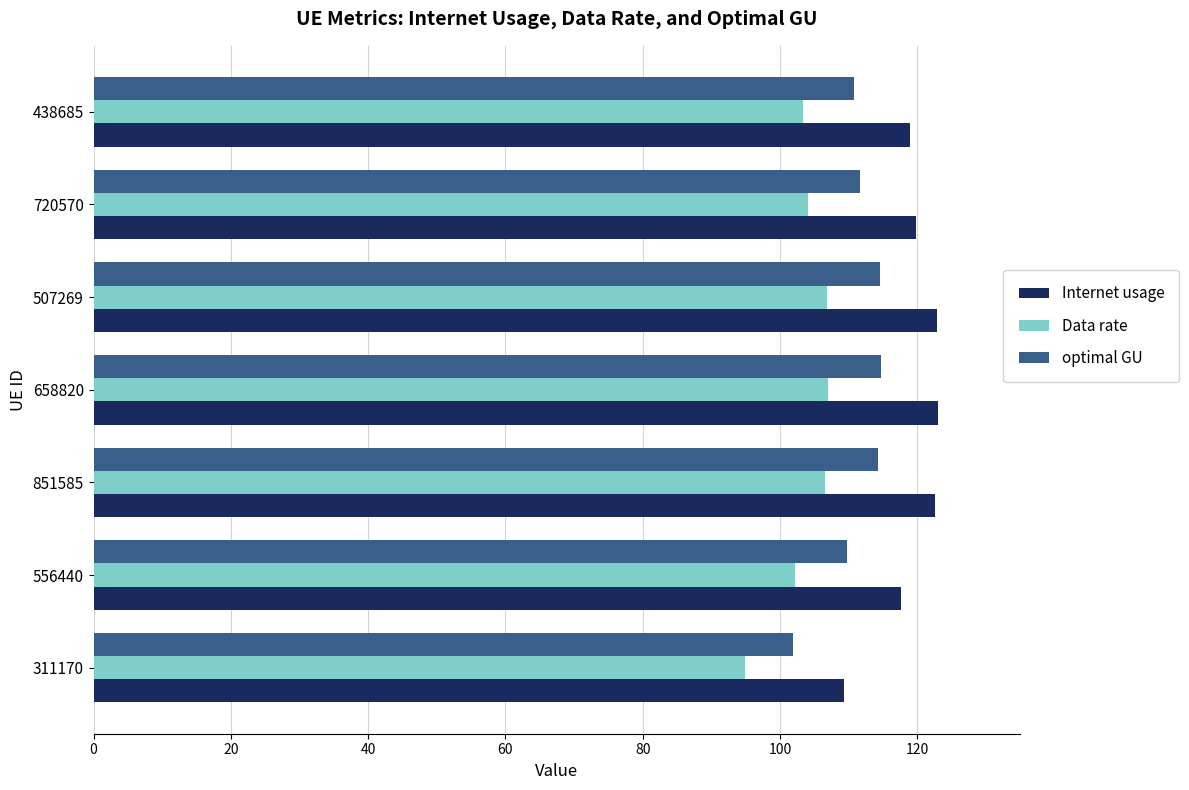

Rank the series at 720570 from highest to lowest value.

Internet usage, optimal GU, Data rate